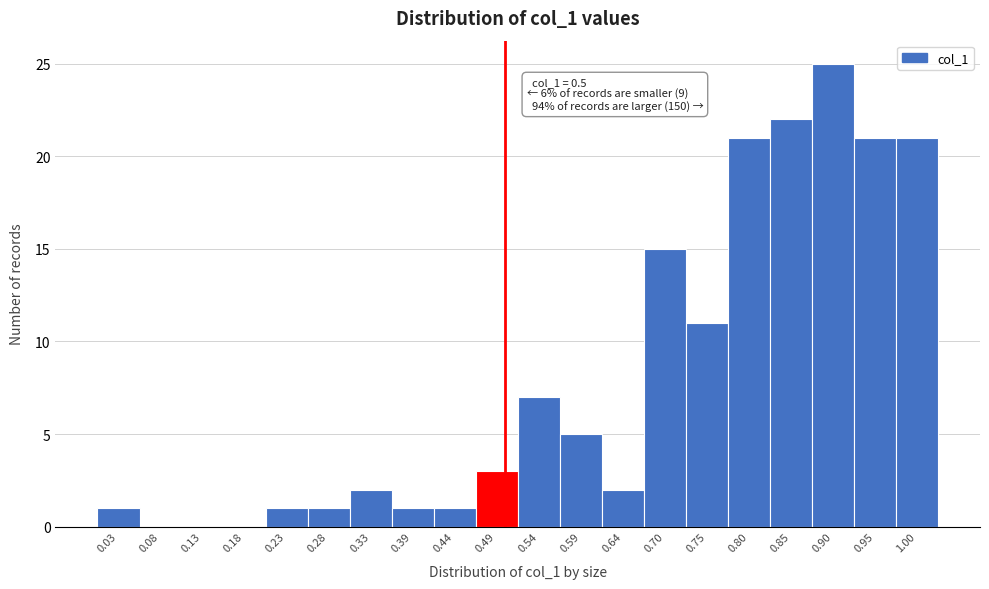

Which range on the x-axis has the tallest bar?

0.88 to 0.93